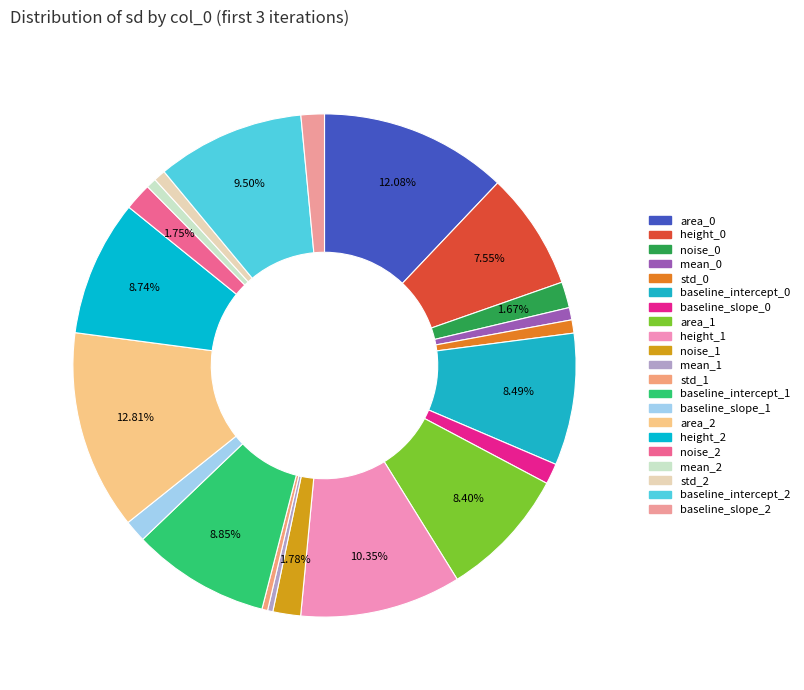

Rank the categories by value from lowest to highest.

mean_1, std_1, mean_2, std_2, mean_0, std_0, baseline_slope_0, baseline_slope_1, baseline_slope_2, noise_0, noise_2, noise_1, height_0, area_1, baseline_intercept_0, height_2, baseline_intercept_1, baseline_intercept_2, height_1, area_0, area_2